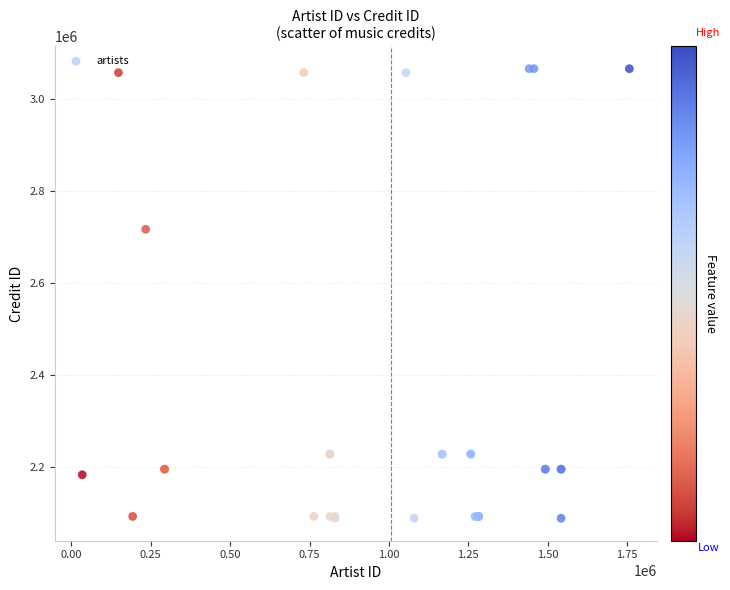

What Y value in the scatter plot is closest to 2576722?

2716262